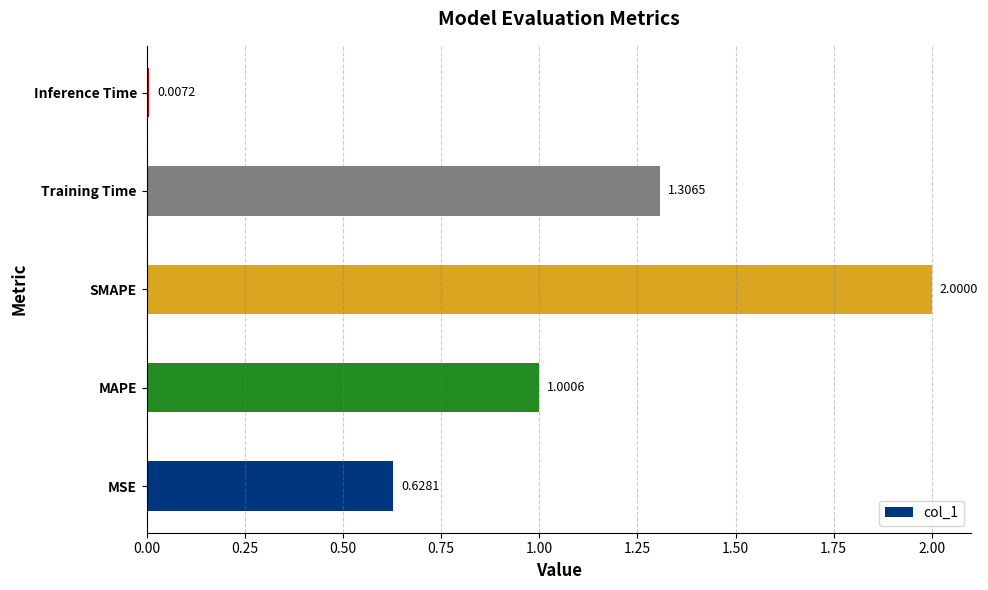

What is the sum of the values at MAPE and Inference Time?

1.0